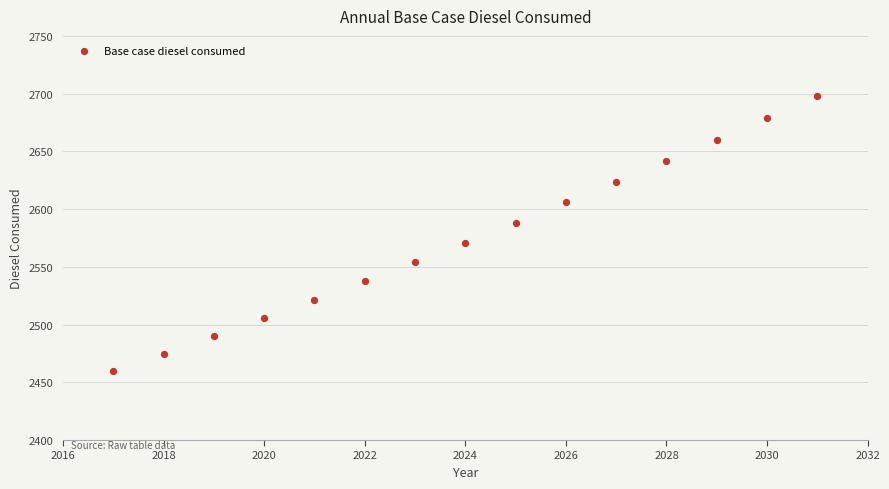

What is the range of X values (max minus min)?

14.0